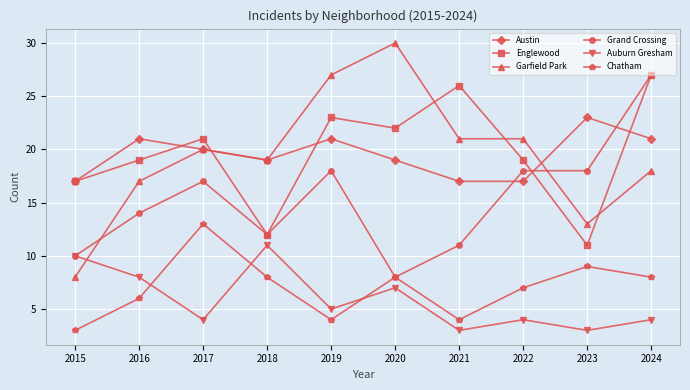

What is the difference between the maximum and minimum values in the Chatham series?

10